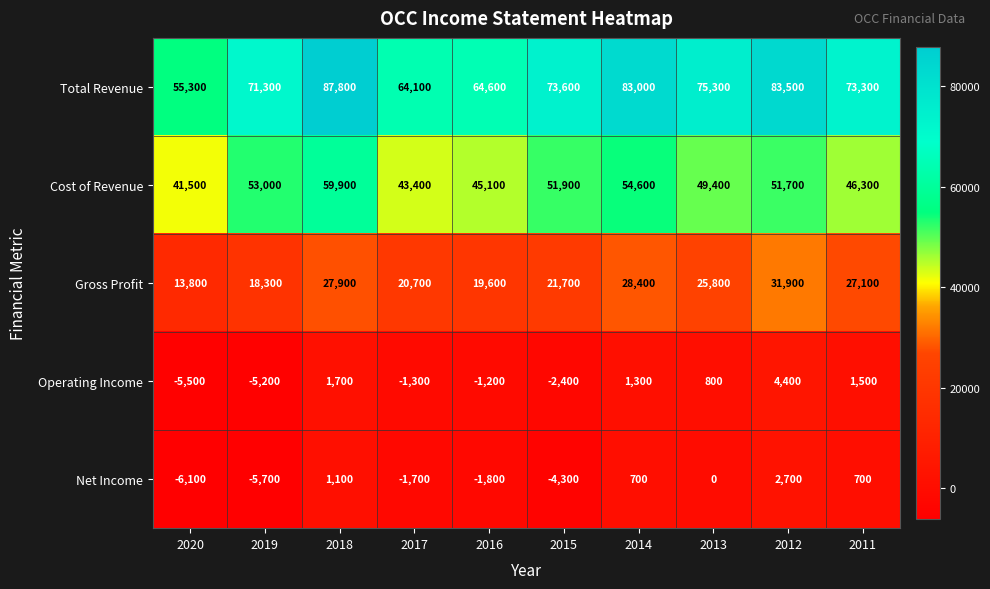

The value of Operating Income at 2017 is -310. True or false?

False